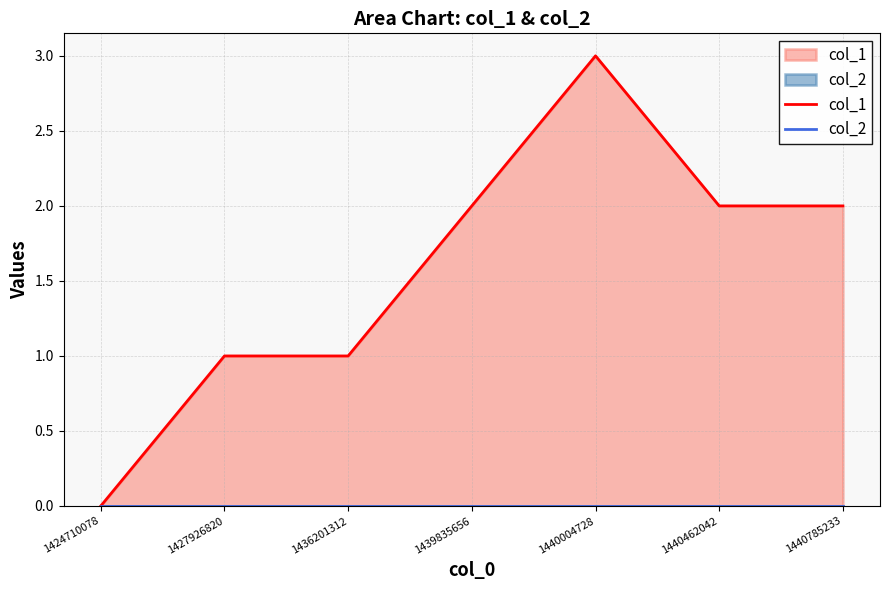

Does the chart display data point markers on the line(s)?

No